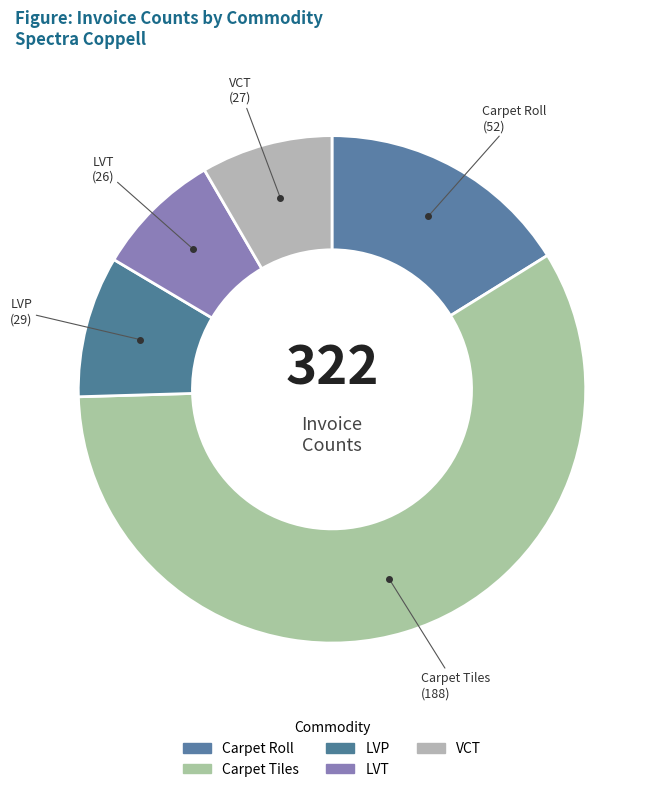

To the nearest percent, what is the difference between the largest and smallest slice percentages?

50%